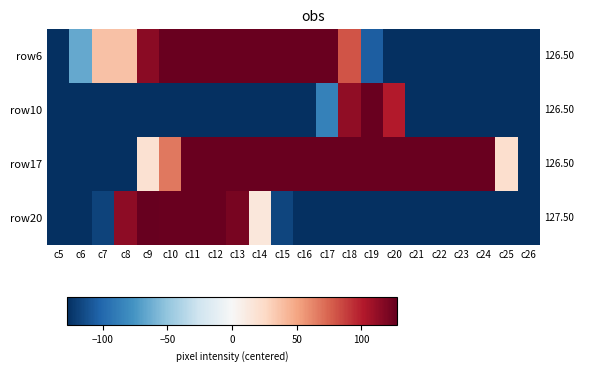

Rank the series at c19 from highest to lowest value.

row10, row17, row6, row20